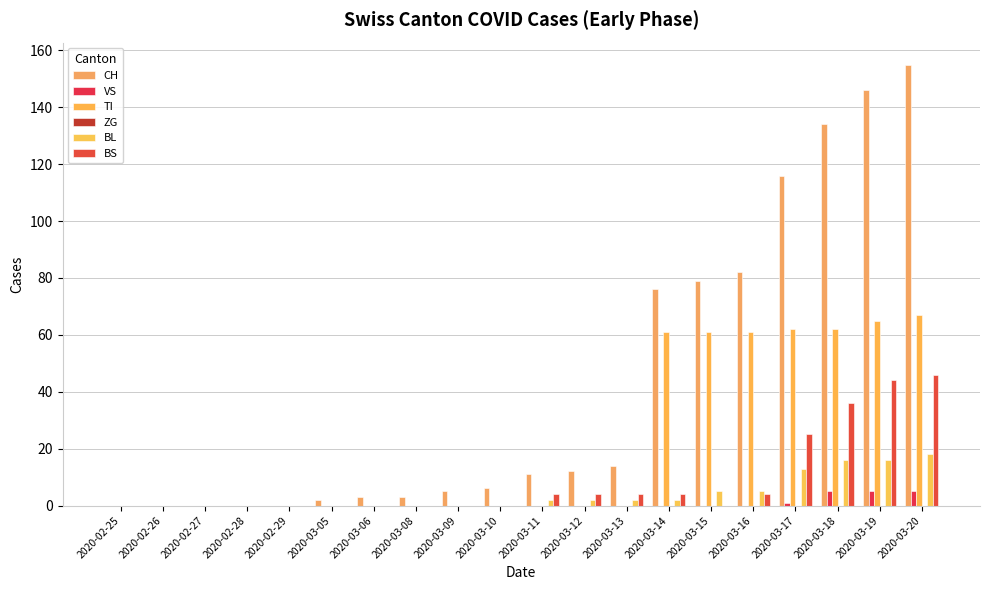

Between 2020-02-27 and 2020-03-15, which is larger?

2020-03-15